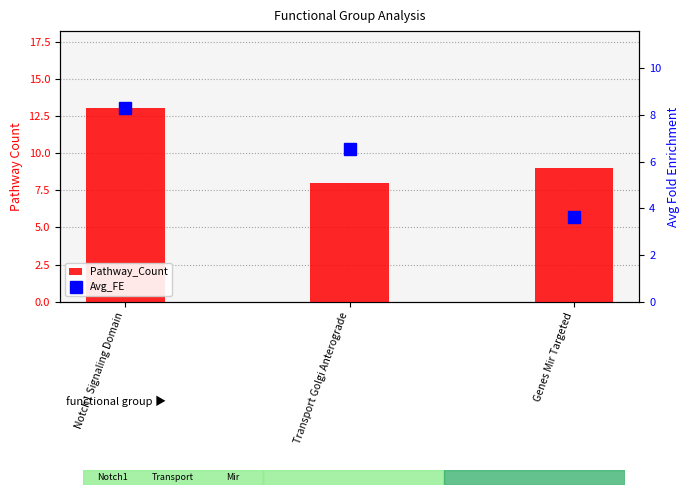

List the labels in order of Pathway_Count value, largest first.

Notch1 Signaling Domain, Genes Mir Targeted, Transport Golgi Anterograde